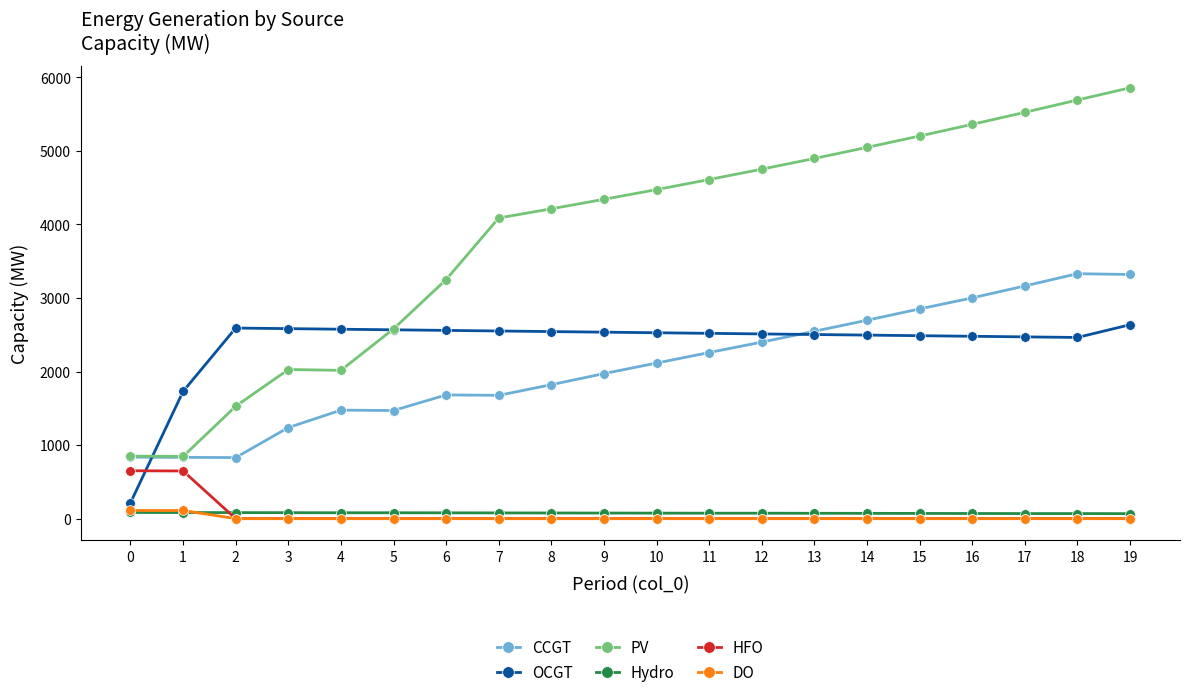

What are all the series names shown in the legend?

CCGT, OCGT, PV, Hydro, HFO, DO